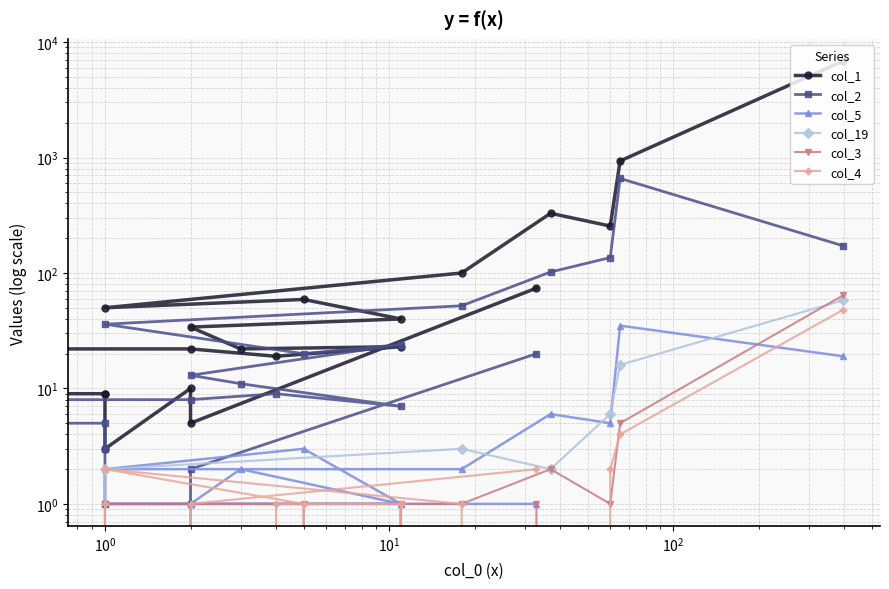

At how many categories does at least one series exceed 438?

2